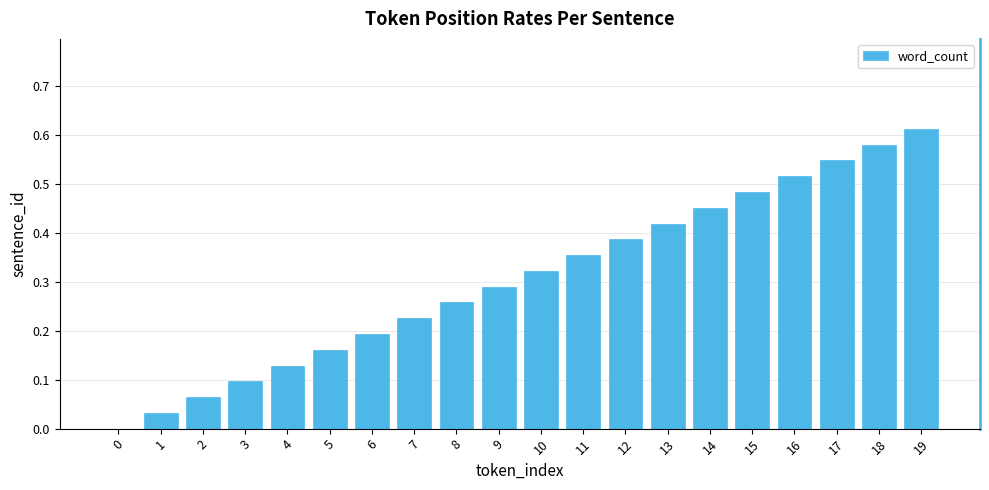

Which category has the highest value across all series?

19